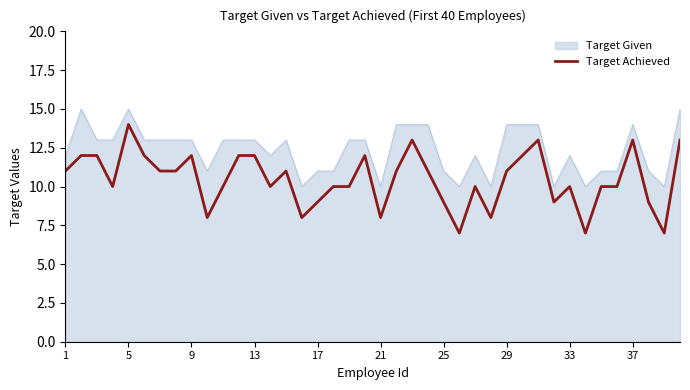

Rank the series by their maximum value, from highest to lowest.

Target Given, Target Achieved